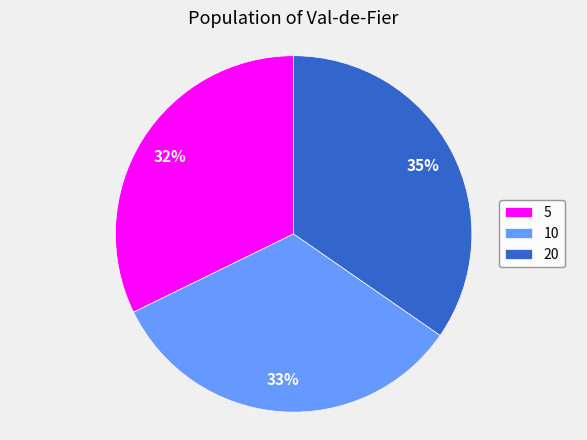

True or false: 10 accounts for 39% of the total.

False